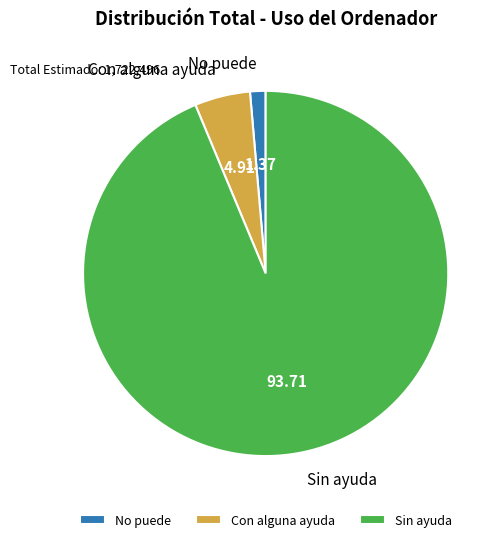

What is the majority slice?

Sin ayuda